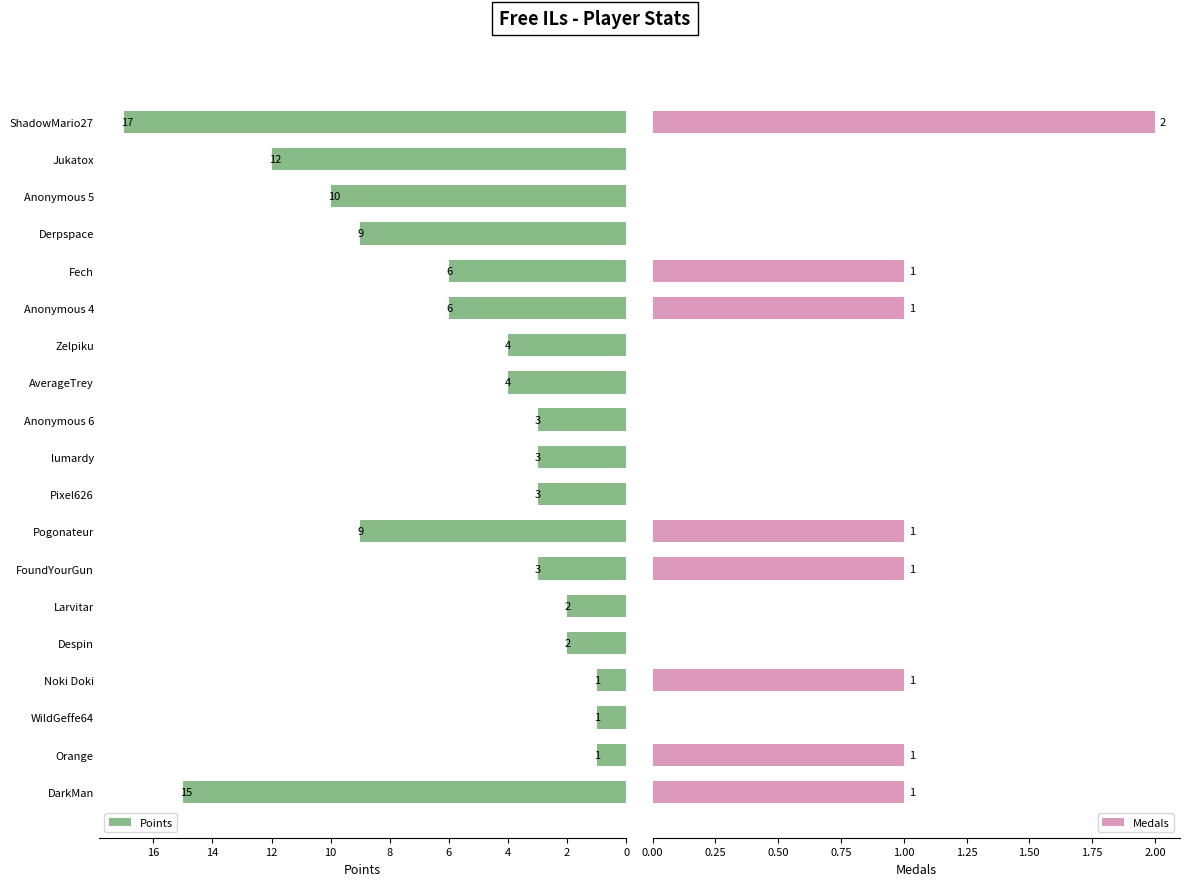

At how many categories does at least one series exceed 13?

2